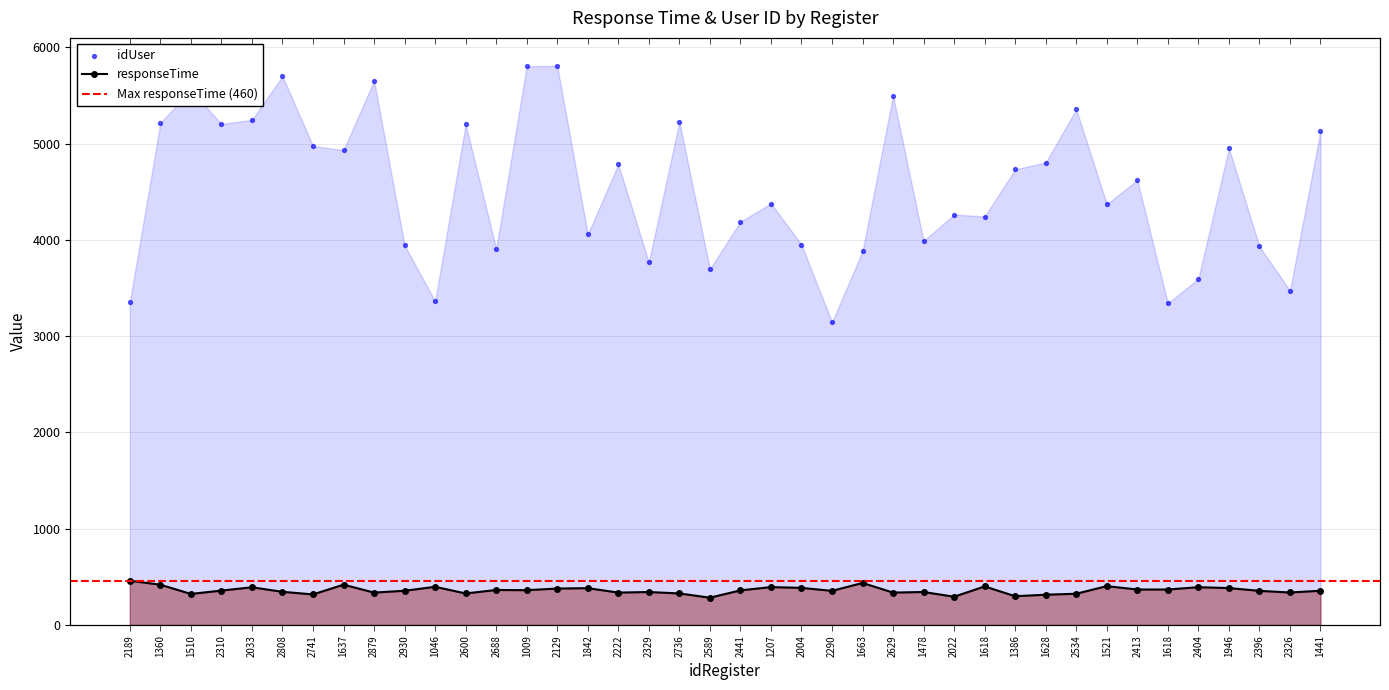

Is the value of idUser at 1663 greater than the value of responseTime at 2930?

Yes